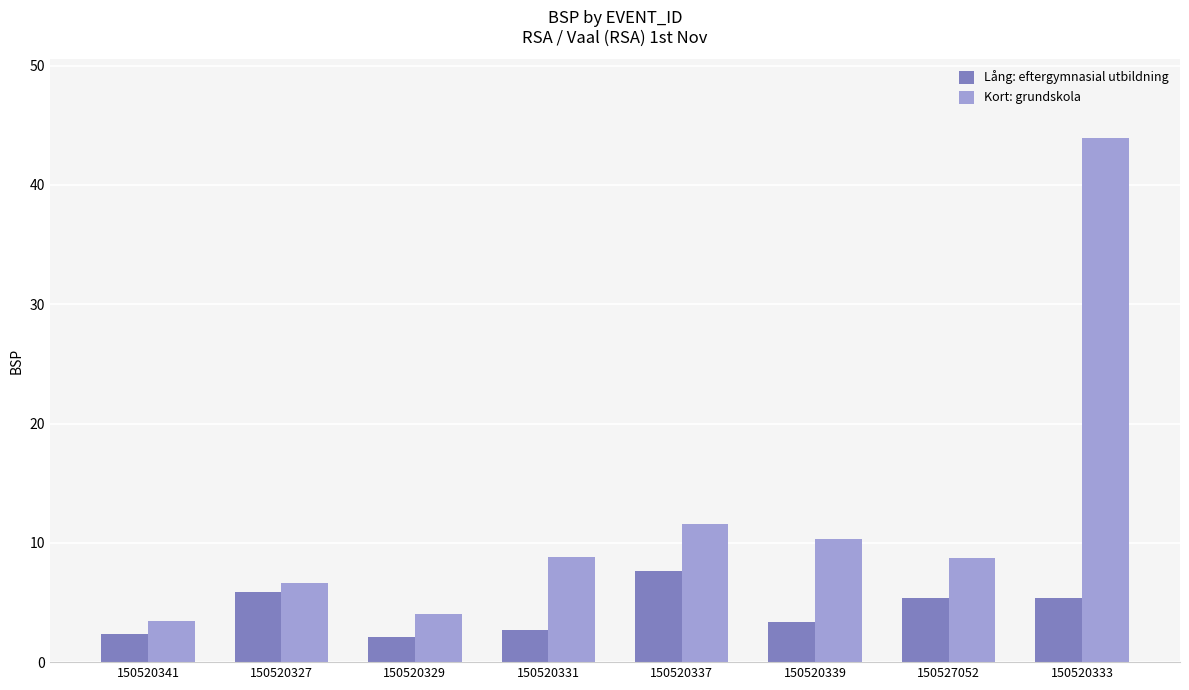

Is it true that Lång: eftergymnasial utbildning equals 5.4 at 150520333?

True